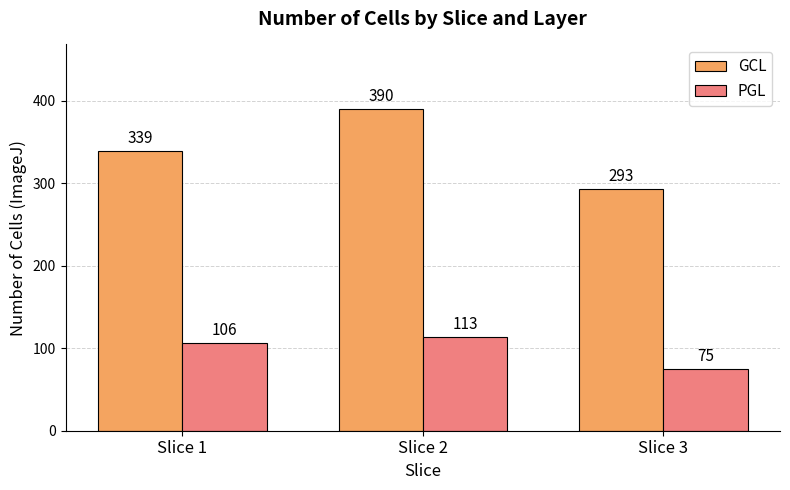

What is the difference between the PGL values at Slice 1 and Slice 2?

7